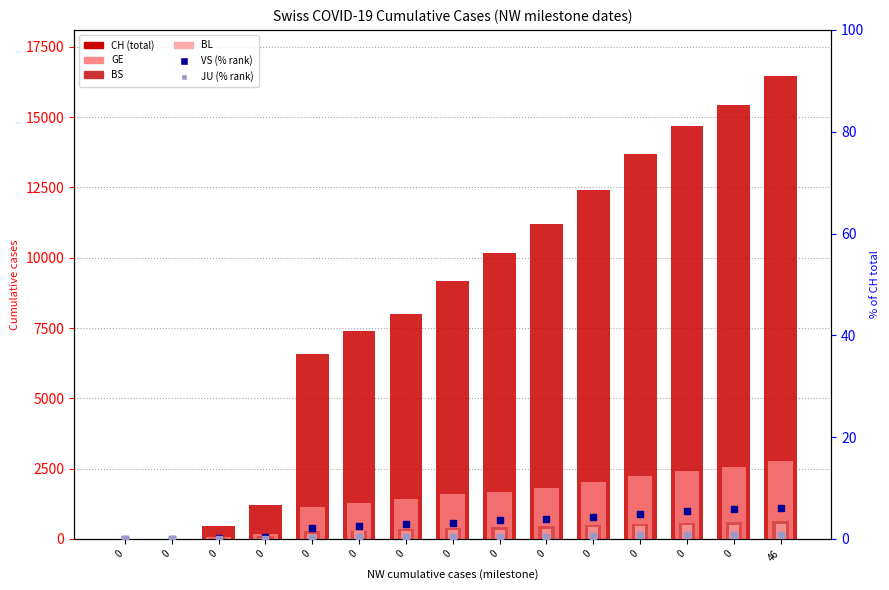

Which series has the largest Y range (max minus min)?

CH